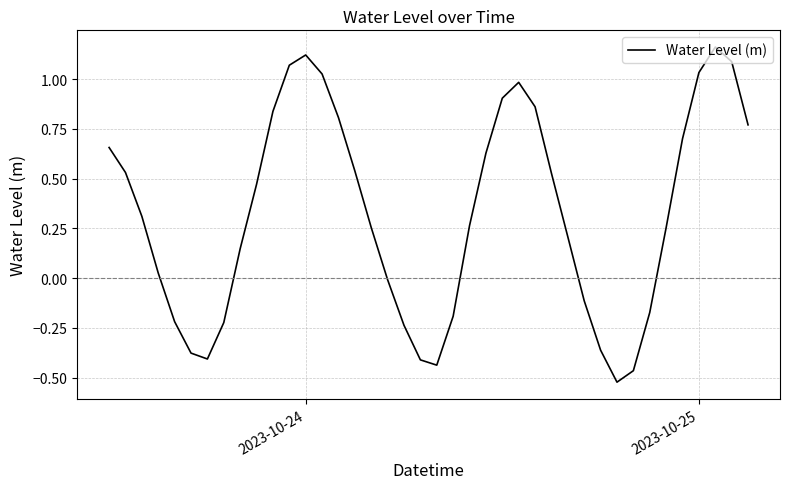

Reading left to right, extract all data points from this chart.

0.7	0.5	0.3	0.0	-0.2	-0.4	-0.4	-0.2	0.1	0.5	0.8	1.1	1.1	1.0	0.8	0.5	0.3	-0.0	-0.2	-0.4	-0.4	-0.2	0.3	0.6	0.9	1.0	0.9	0.5	0.2	-0.1	-0.4	-0.5	-0.5	-0.2	0.3	0.7	1.0	1.2	1.1	0.8